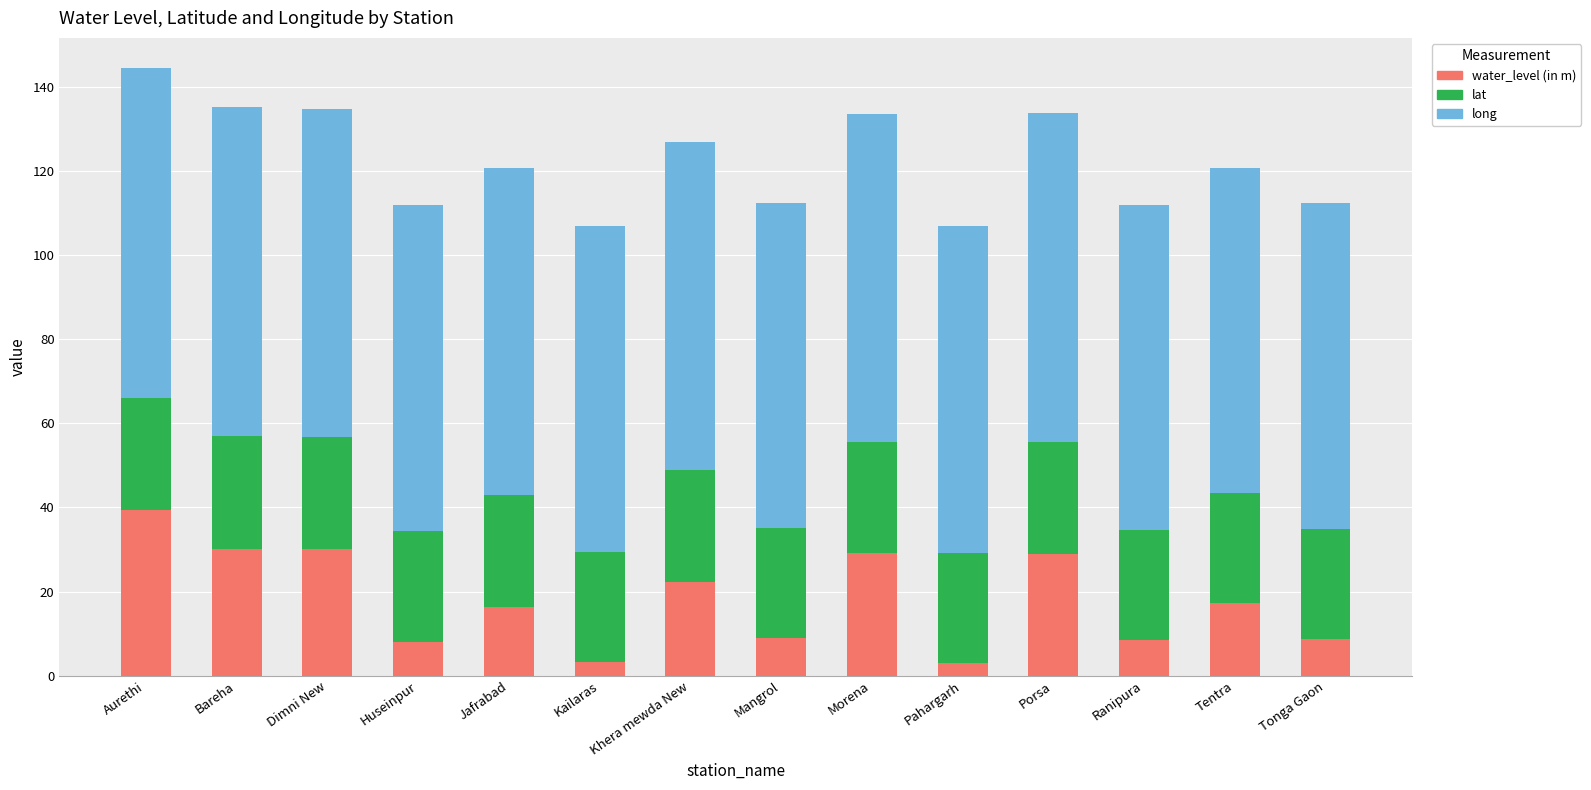

Which category has the highest value in the water_level (in m) series?

Aurethi